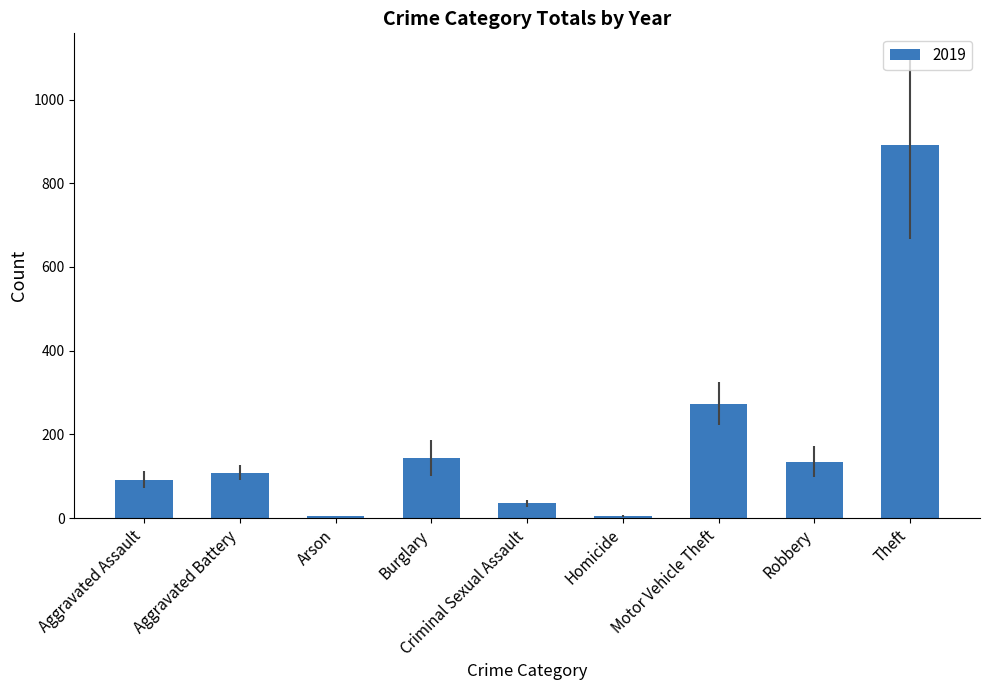

Which has a higher value, Burglary or Aggravated Battery?

Burglary